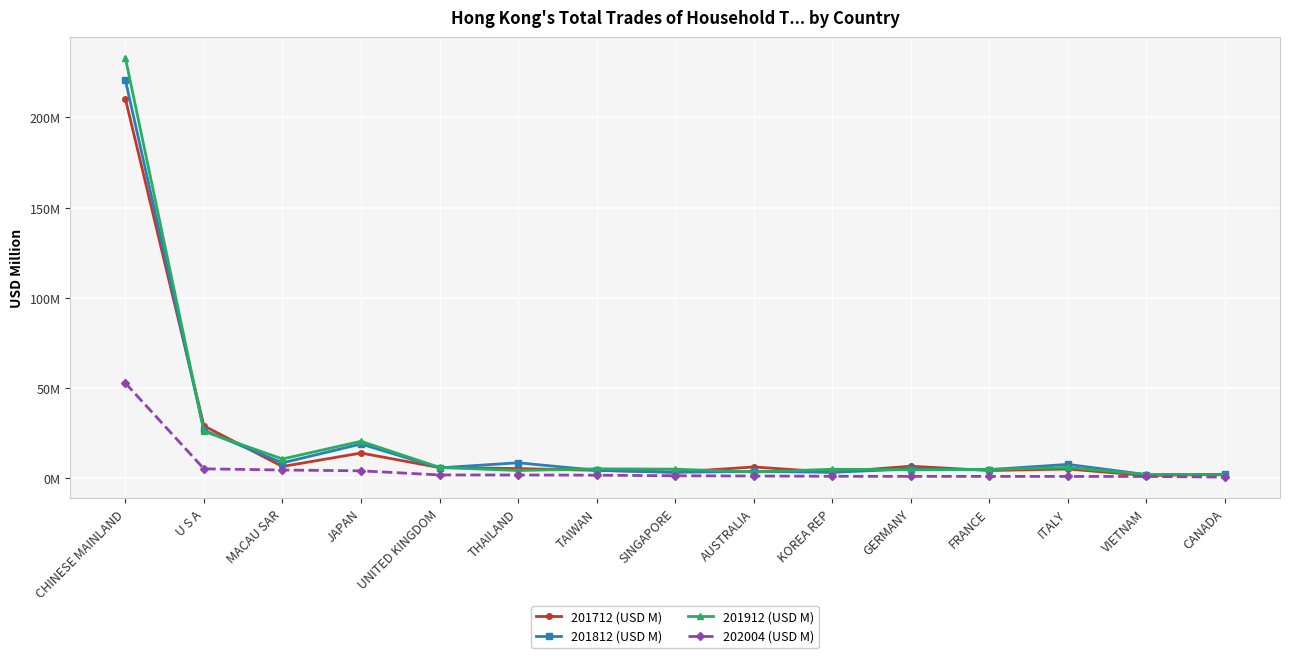

What are all the series names shown in the legend?

201712 (USD M), 201812 (USD M), 201912 (USD M), 202004 (USD M)